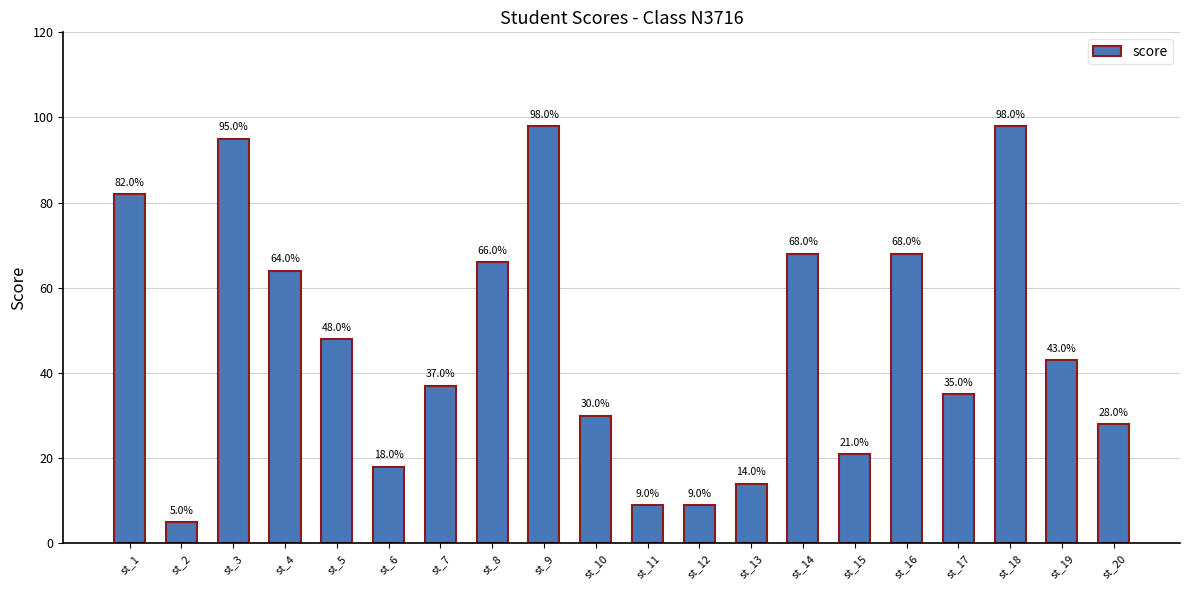

What is the greatest value displayed?

98